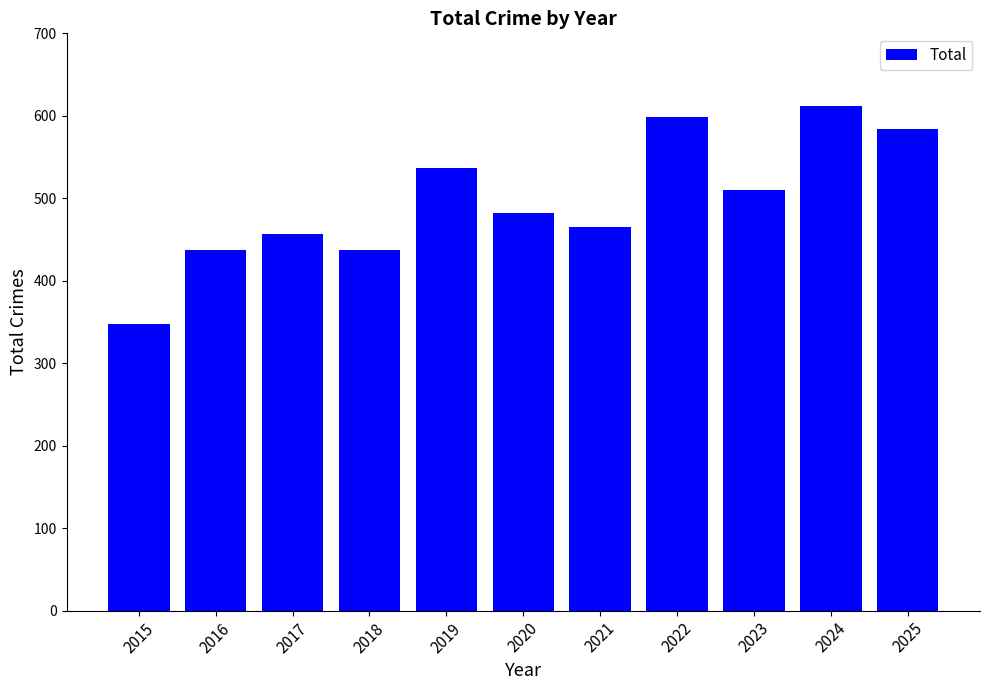

What is the change in value from 2015 to 2025?

+236